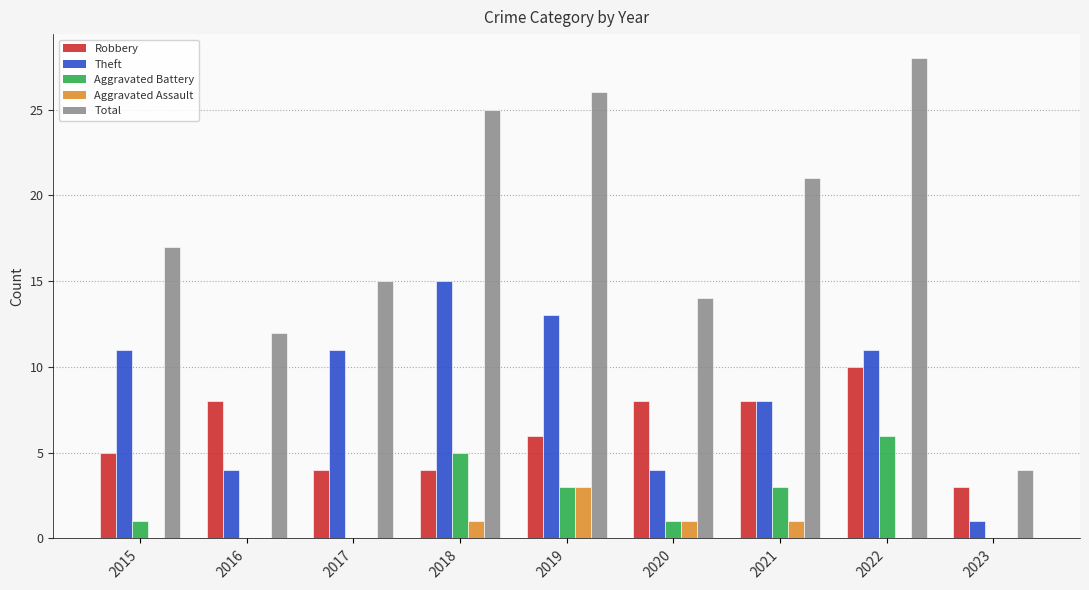

Are the bars grouped side by side (vs. stacked)?

Yes